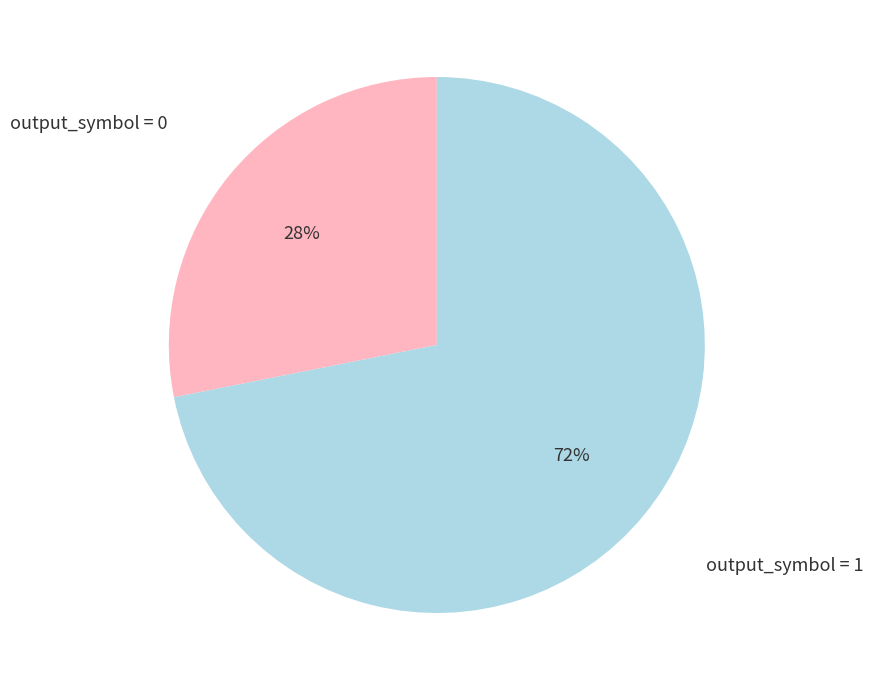

Does any single category account for the majority?

Yes